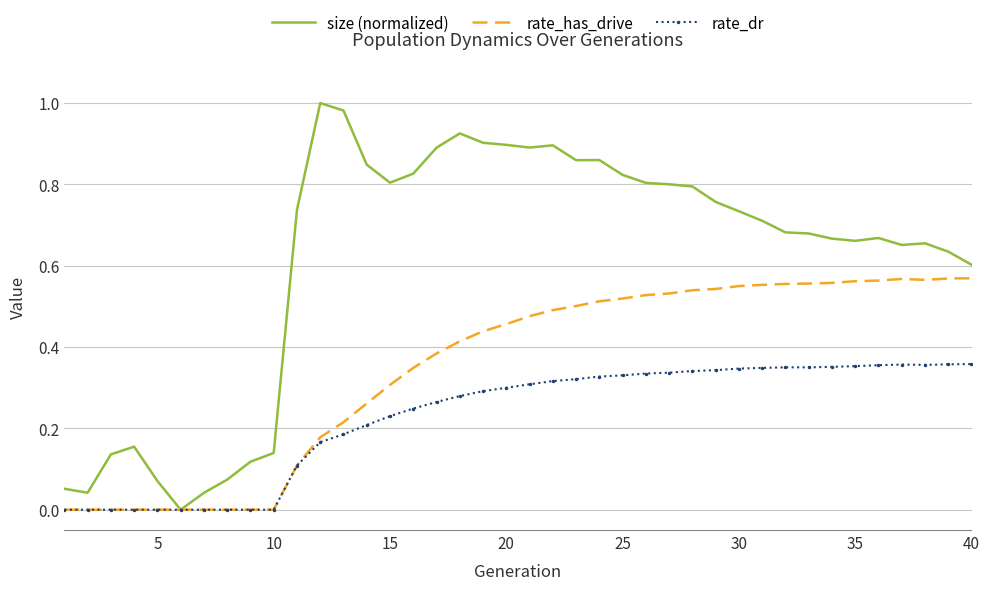

Which series has the largest total across all categories?

size (normalized)